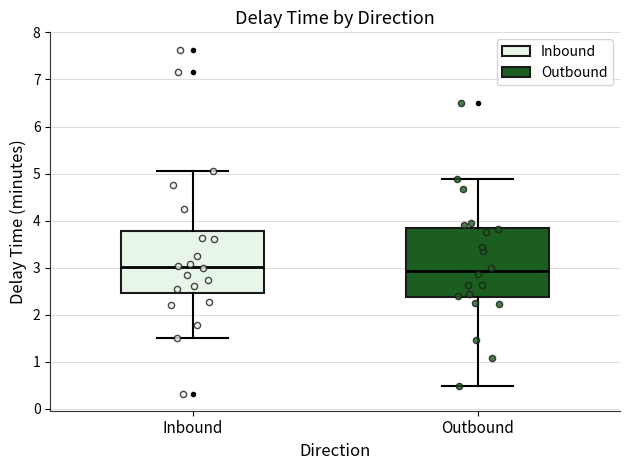

Comparing the boxes themselves (not the whiskers), which one is the tallest?

Outbound